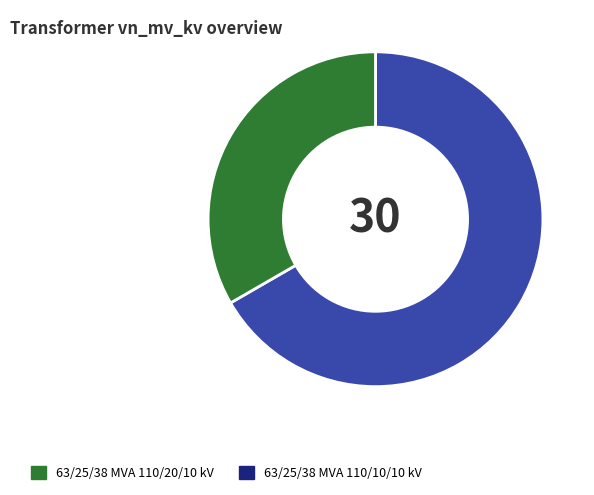

Rank the categories by value from highest to lowest.

63/25/38 MVA 110/20/10 kV, 63/25/38 MVA 110/10/10 kV